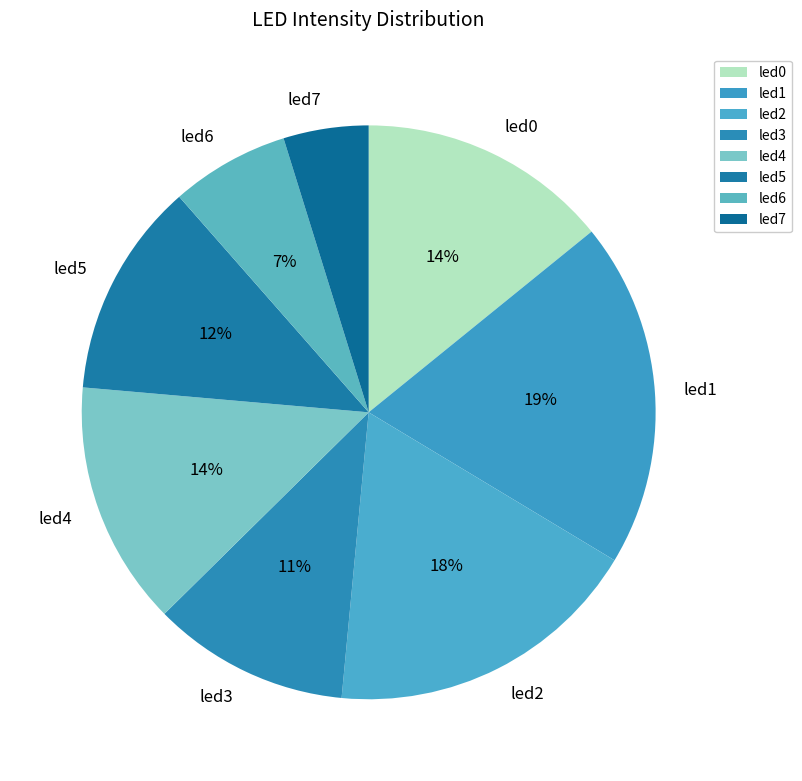

What is the largest slice in the pie chart?

led1